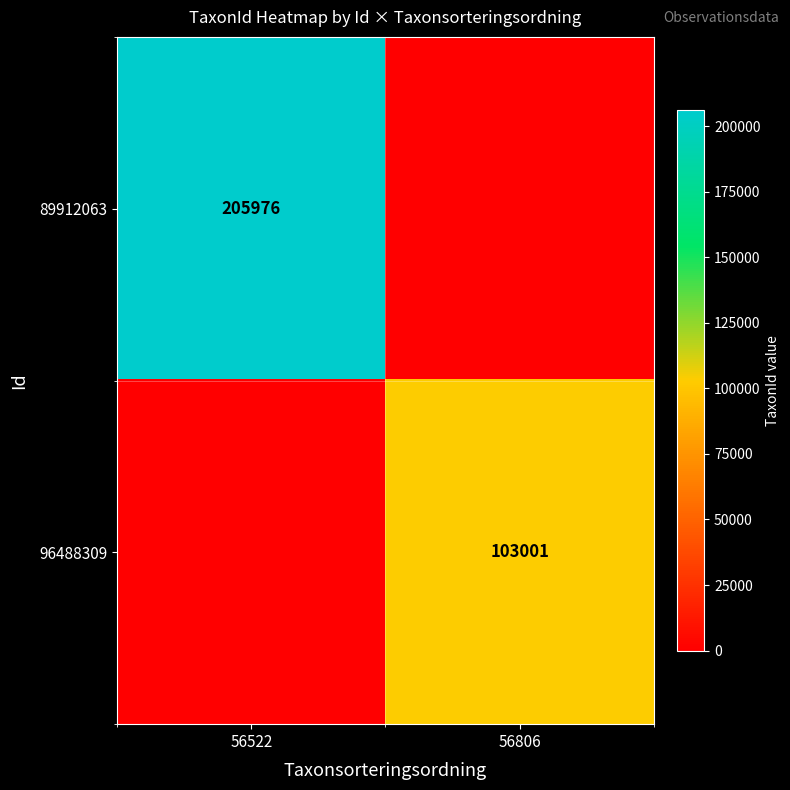

What is the maximum value shown in the chart?

205976